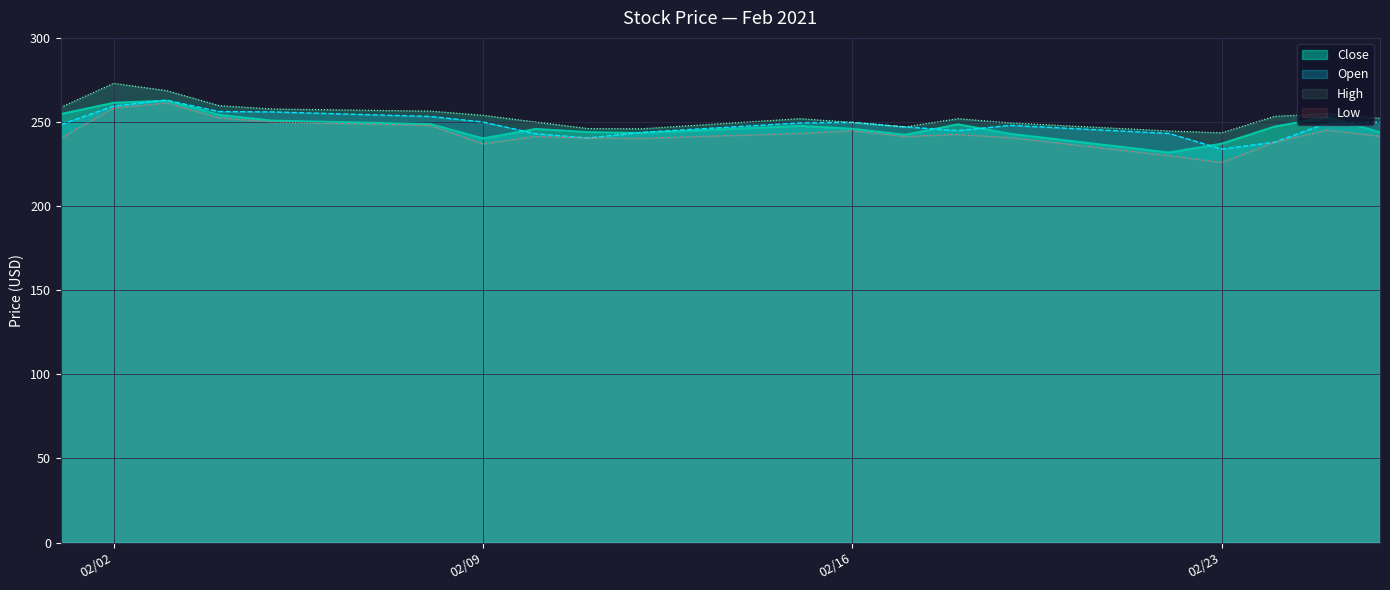

Which series changed the most between 2021-02-01 and 2021-02-17?

Close